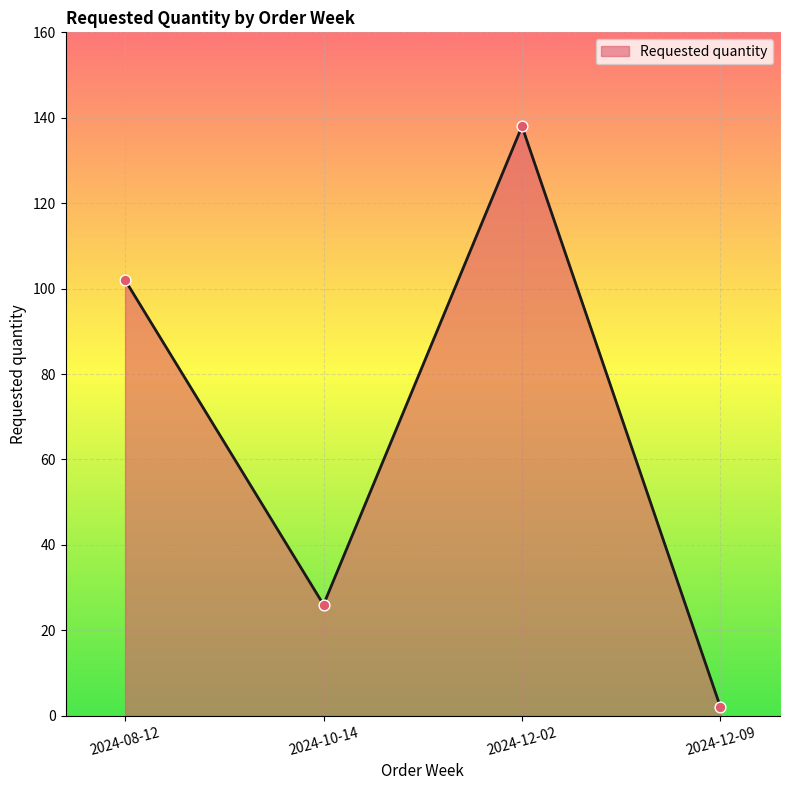

Between 2024-12-09 and 2024-10-14, which is larger?

2024-10-14